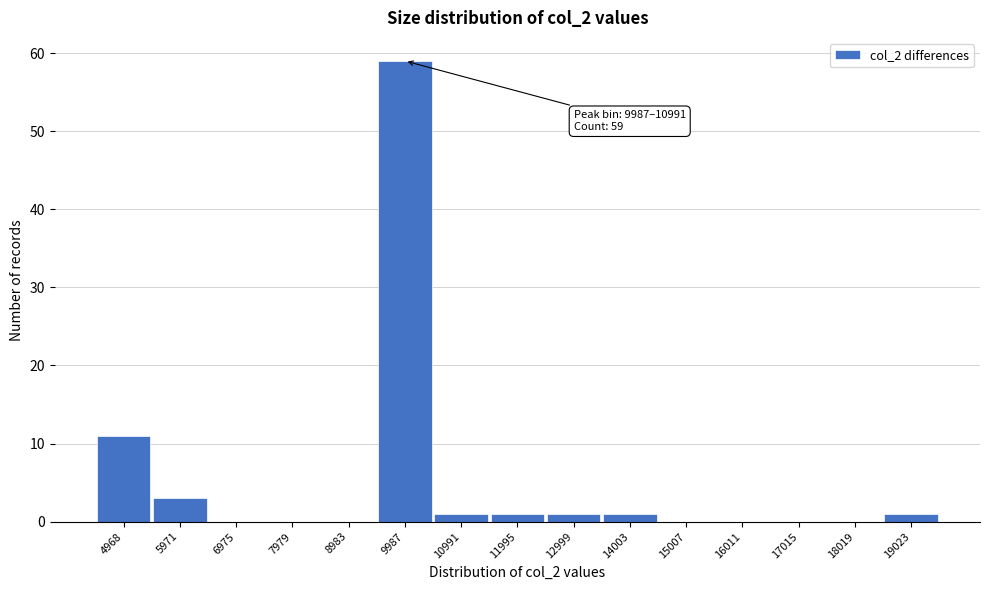

Reading left to right, transcribe all the data shown in this chart.

4968=11	5971=3	6975=0	7979=0	8983=0	9987=59	10991=1	11995=1	12999=1	14003=1	15007=0	16011=0	17015=0	18019=0	19023=1